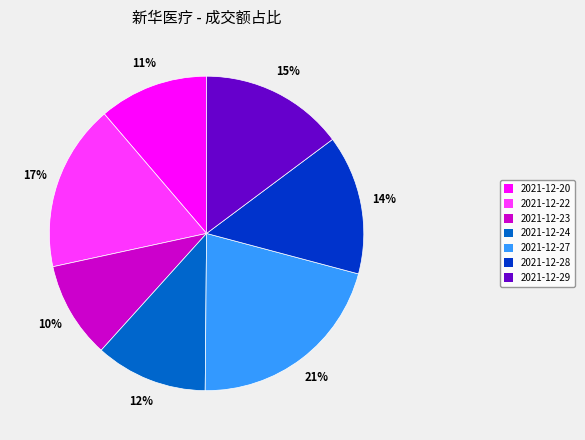

Is it true that 2021-12-23 is 10% of the pie?

True